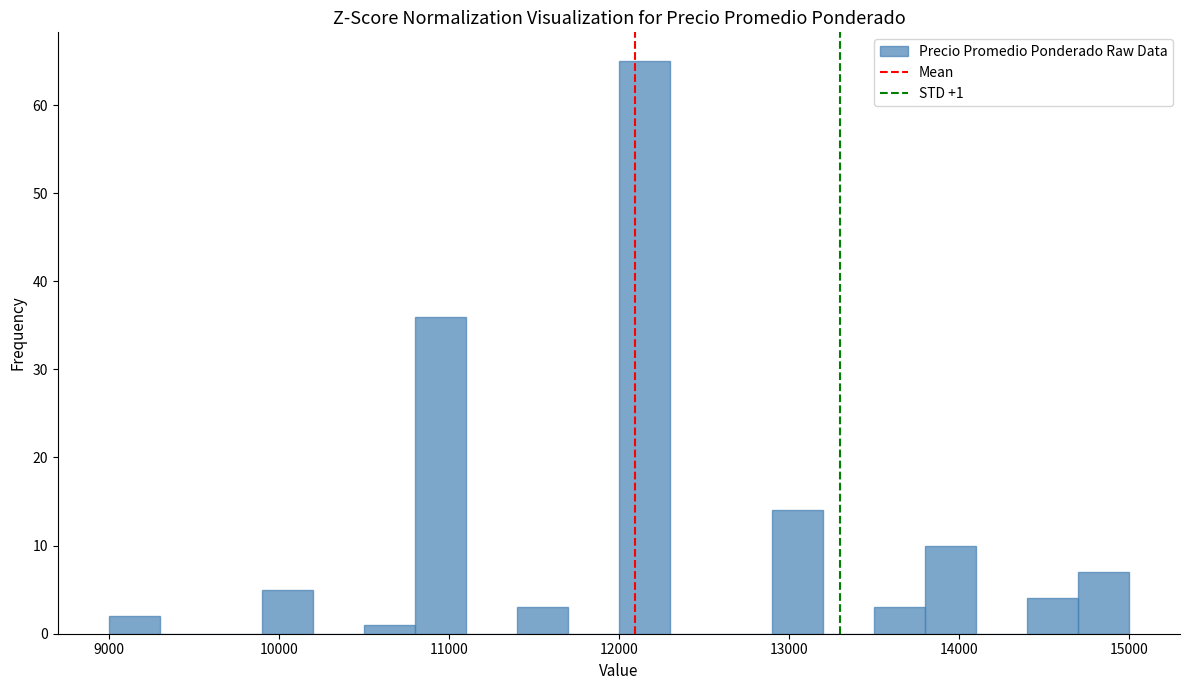

Read against the x-axis, roughly where is the centre of the tallest bar?

12200